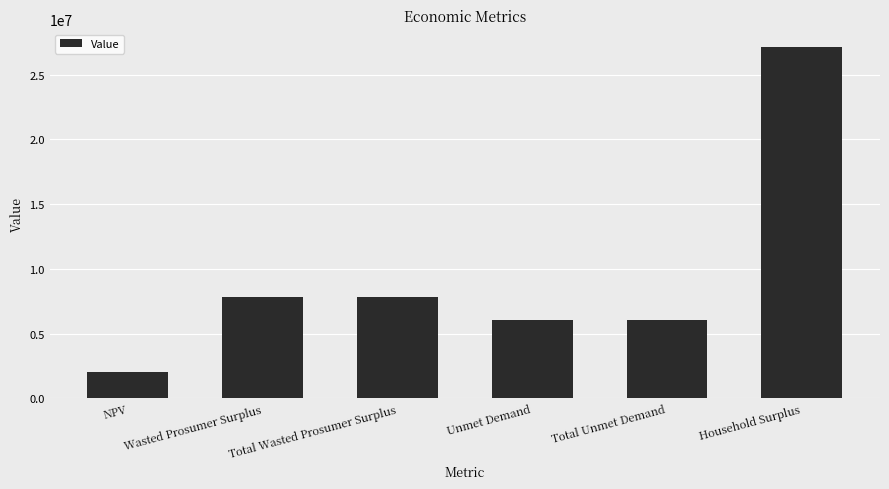

What is the value of the 3rd bar from the left?

7817675.7